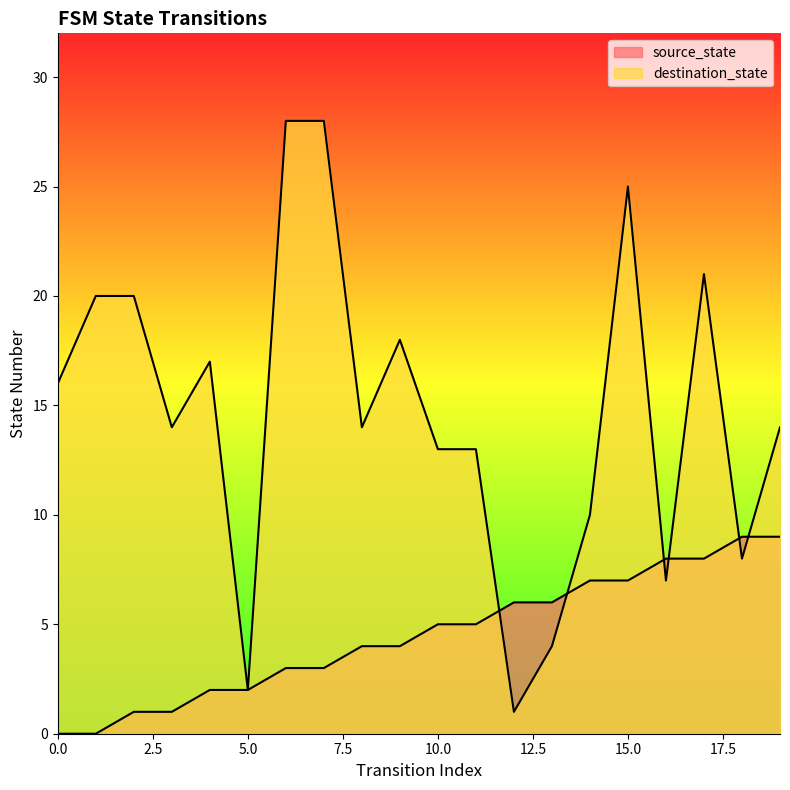

The value of destination_state at 18 is 2. True or false?

False